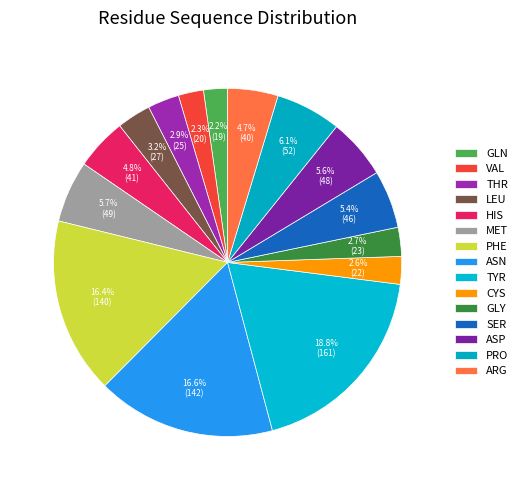

How many slices are in this pie chart?

15